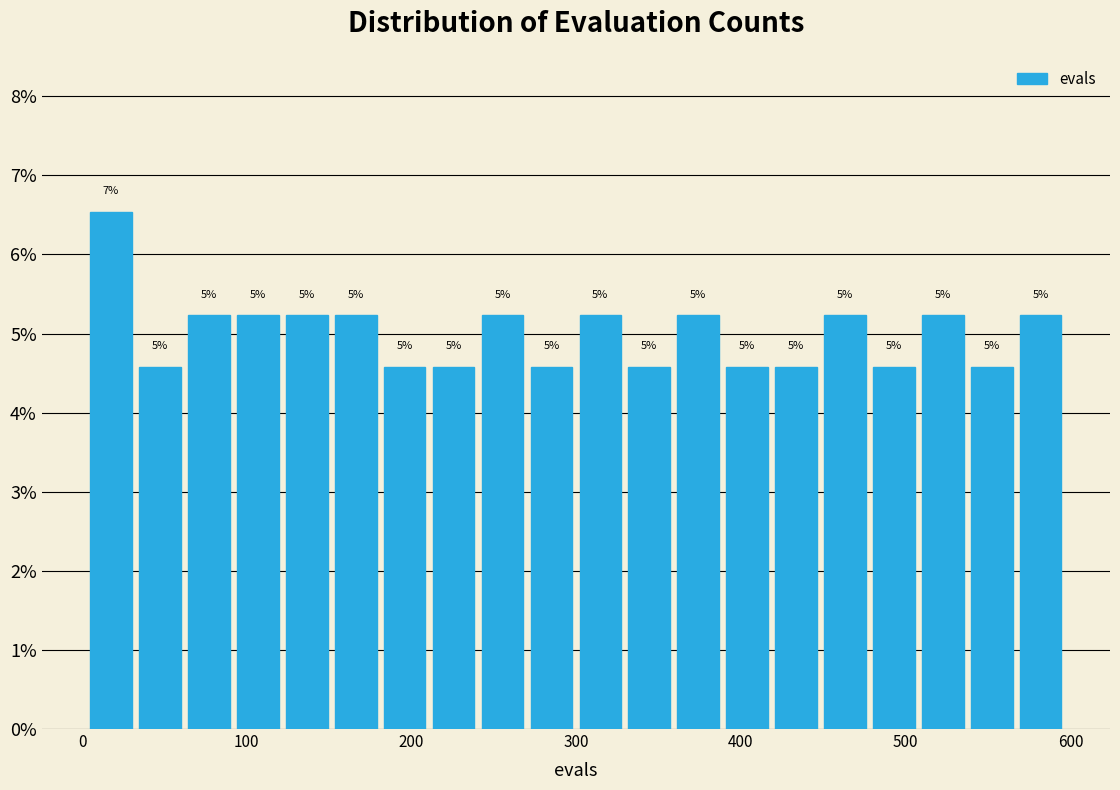

Around what value on the x-axis is the tallest bar? Give the approximate position of its centre, as read against the axis.

20